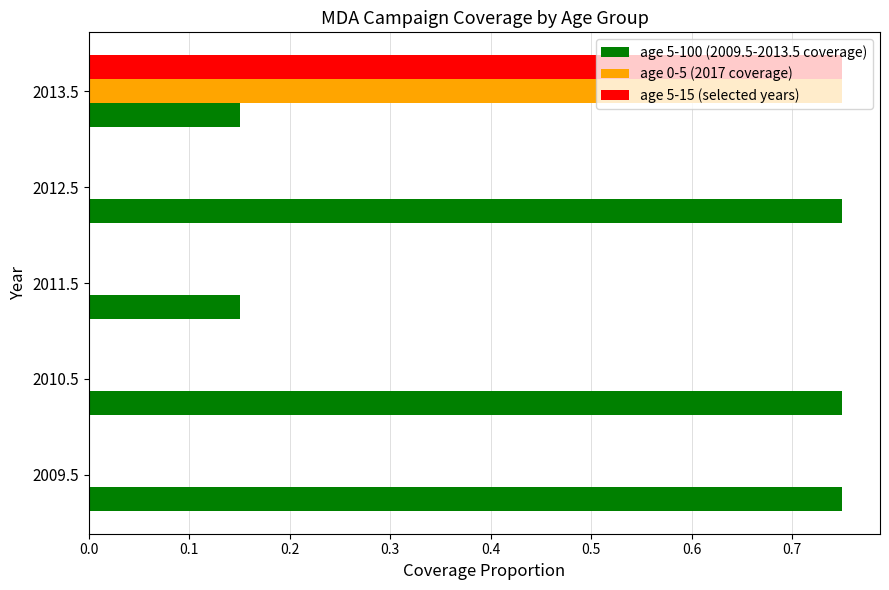

Which series has the largest total across all categories?

age 5-100 (2009.5-2013.5 coverage)